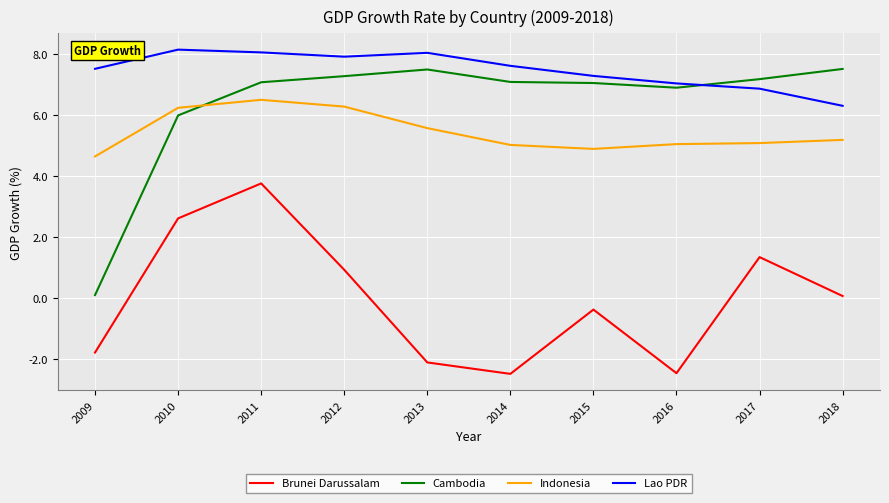

List the series in order of their peak value, highest first.

Lao PDR, Cambodia, Indonesia, Brunei Darussalam